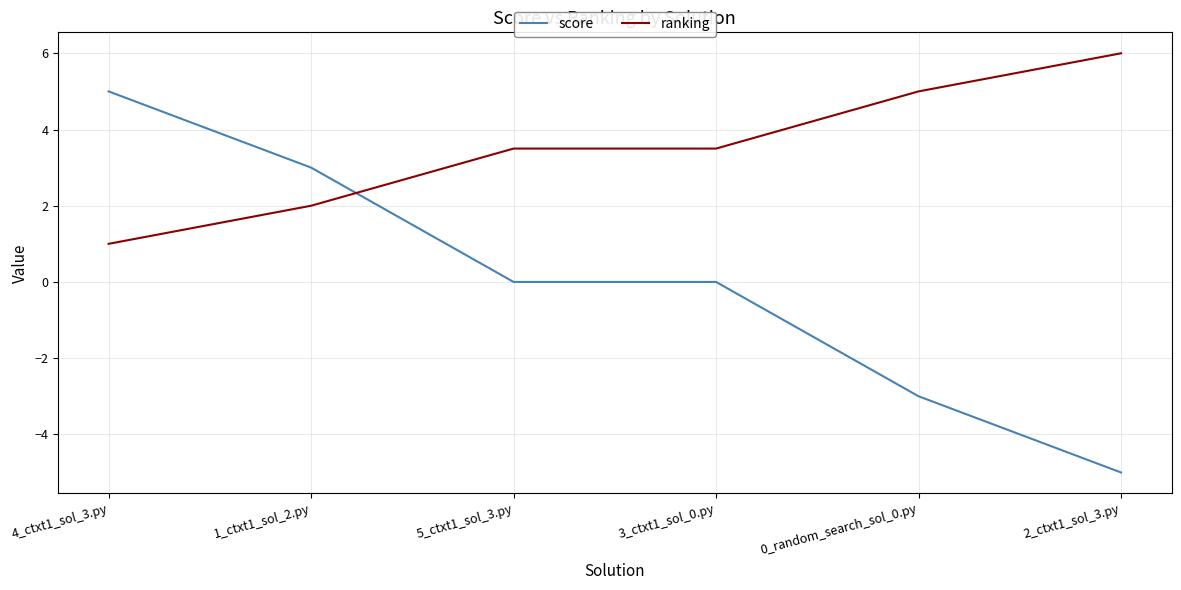

Which category has the lowest value across all series?

2_ctxt1_sol_3.py